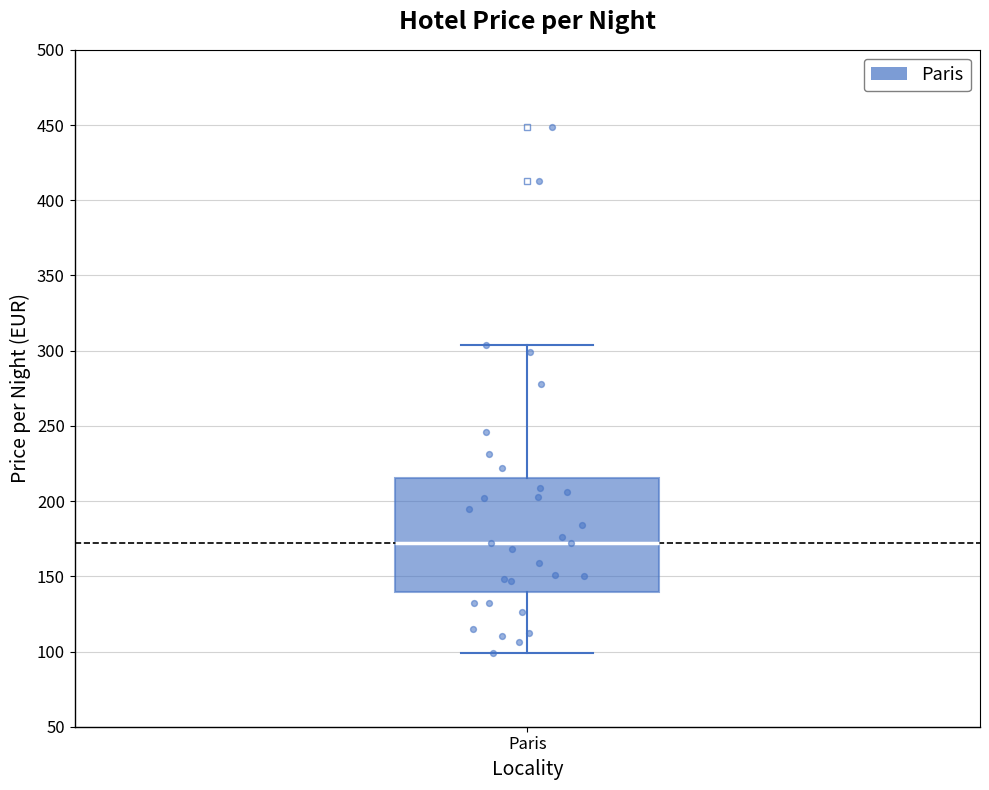

Transcribe this box plot: give where the median line is, the range the box spans, and where the two whiskers end, as read against the y-axis. The values are not printed on the chart, so give them approximately, as read against the axis.

median 170, box 140 to 215, whiskers 100 to 305